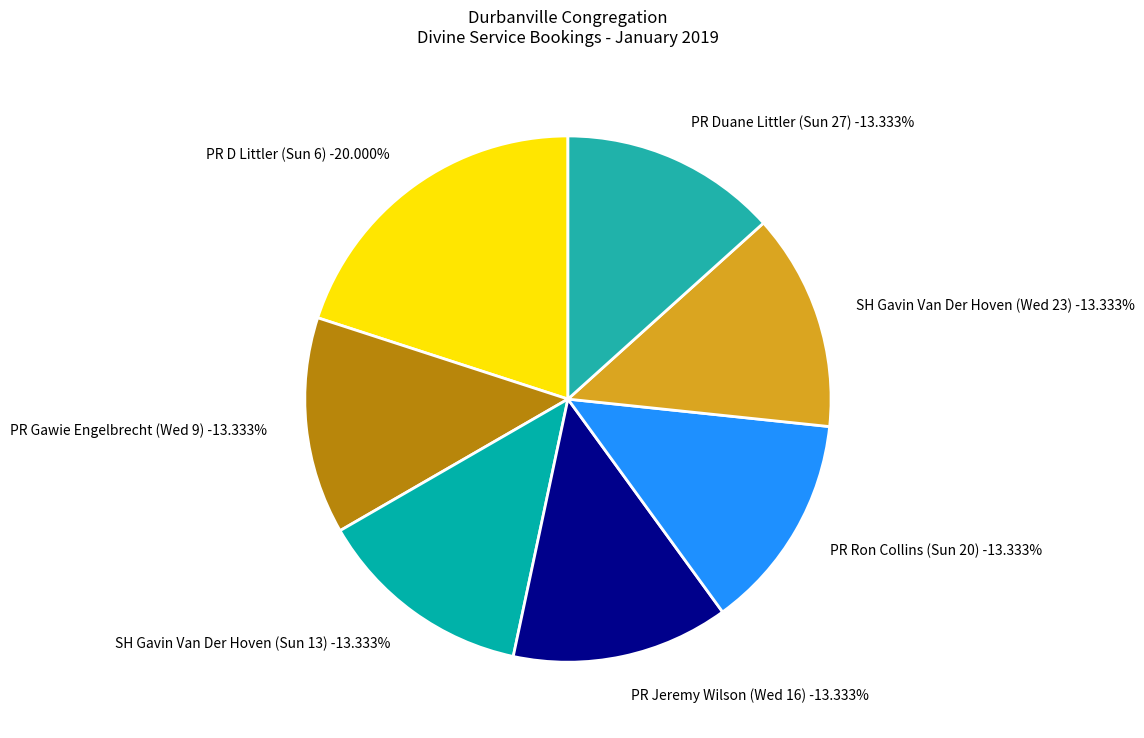

Is SH Gavin Van Der Hoven (Sun 13) the majority of the pie?

No